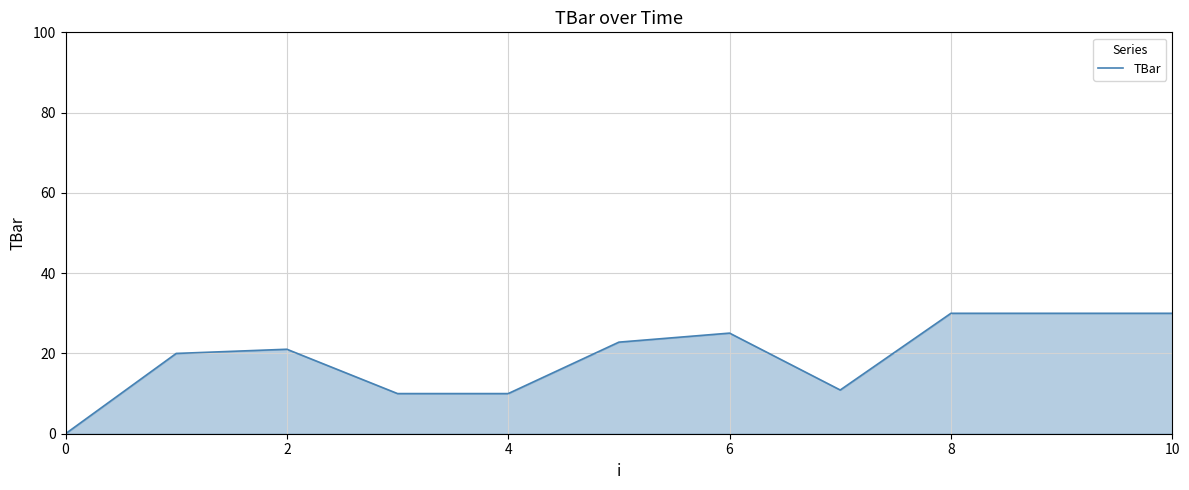

What is the maximum value shown in the chart?

30.0